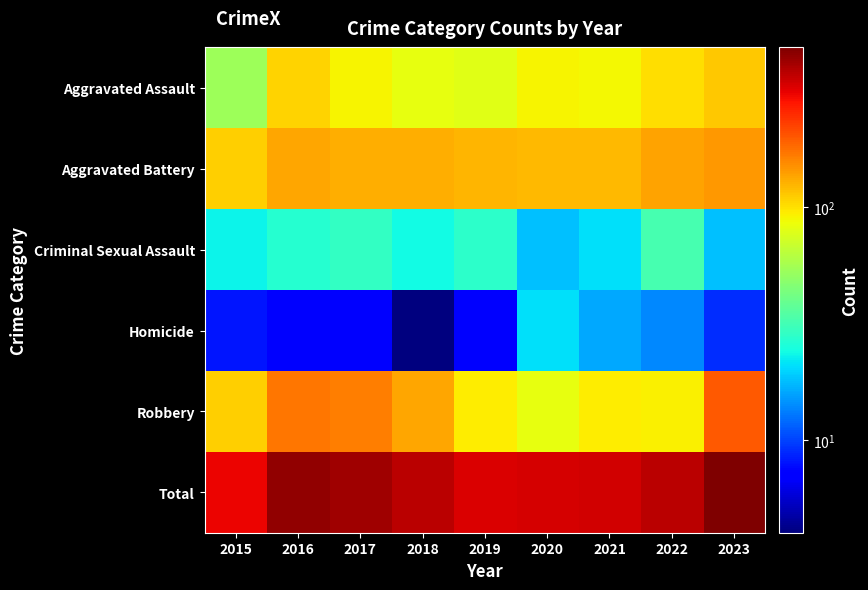

What is the smallest value displayed?

4